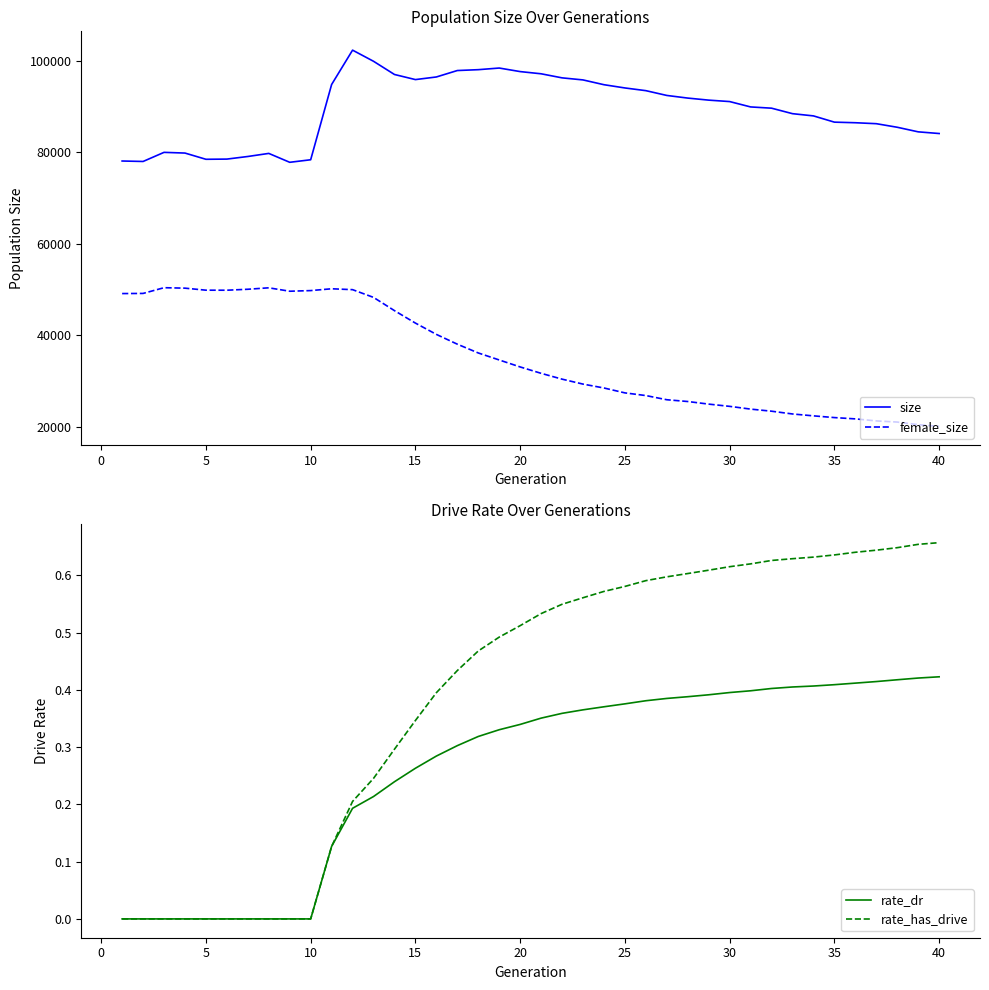

What is the lowest value of the female_size series?

20121